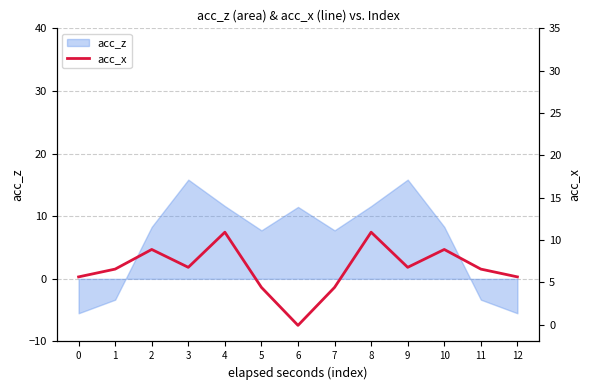

Approximately how many times larger is the value at 0 compared to 2?

0.6